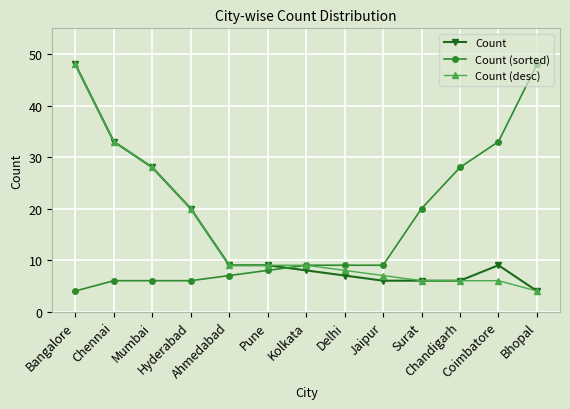

True or false: Count and Count (sorted) cross at least once.

True